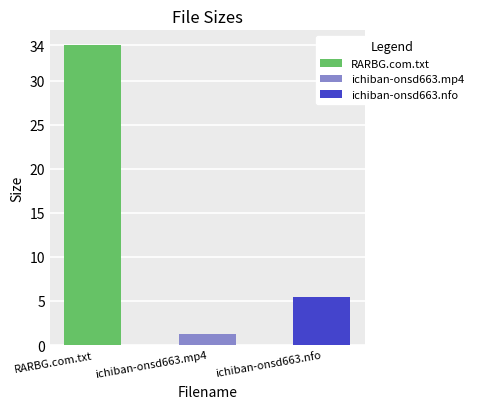

What is the average value?

13.5